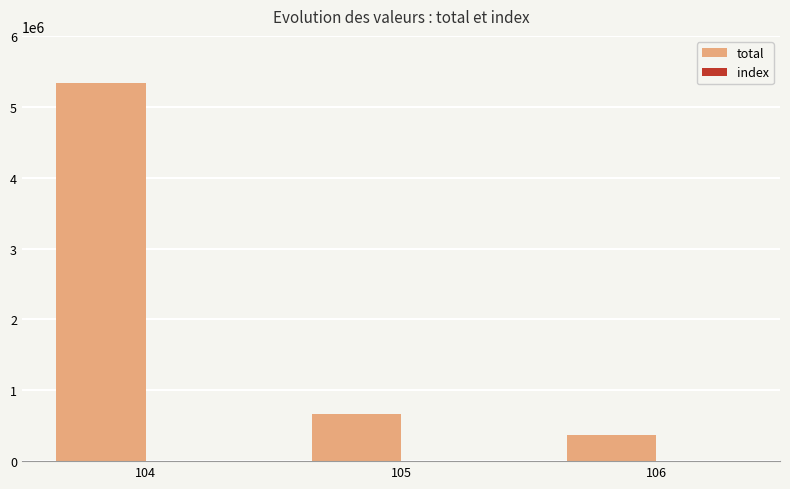

What is the greatest value displayed?

5339618